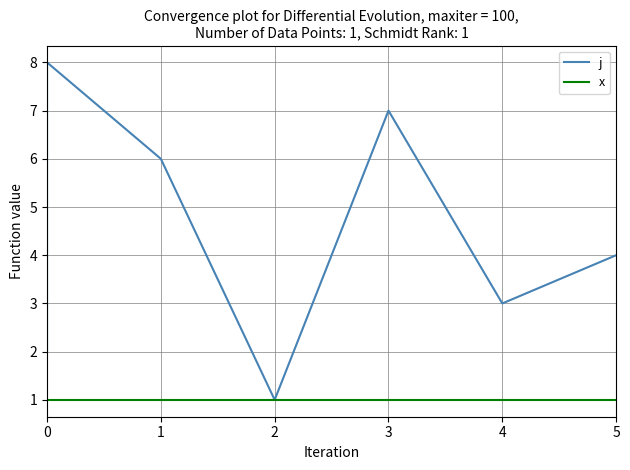

What are all the series names shown in the legend?

j, x